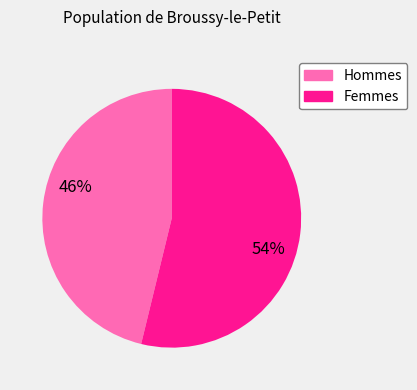

Which has a higher value, Hommes or Femmes?

Femmes